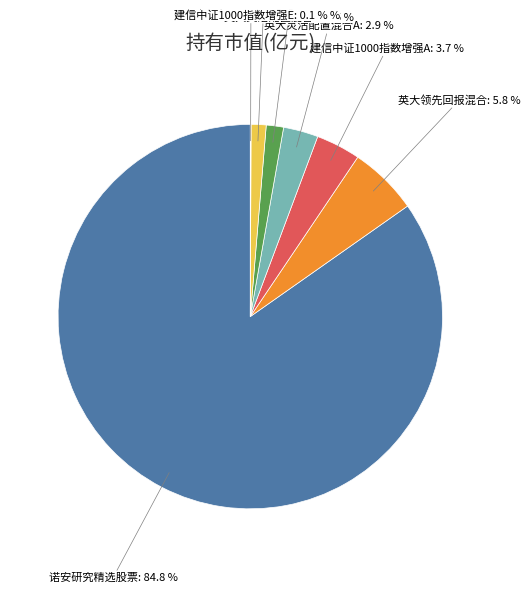

To the nearest percent, what is the average slice percentage?

14%